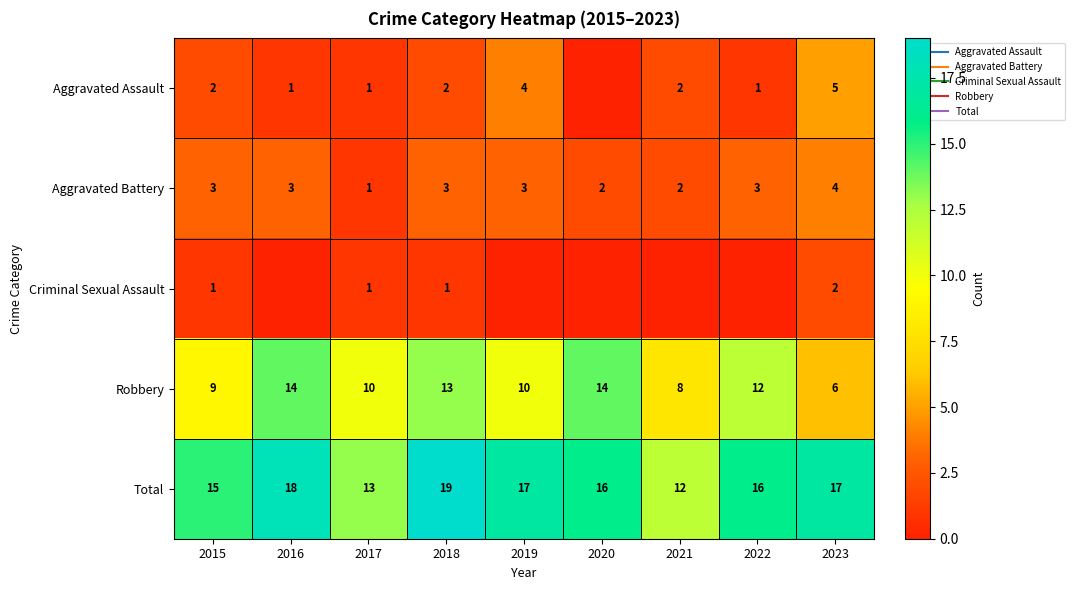

Is it true that Aggravated Battery equals 3 at 2018?

True